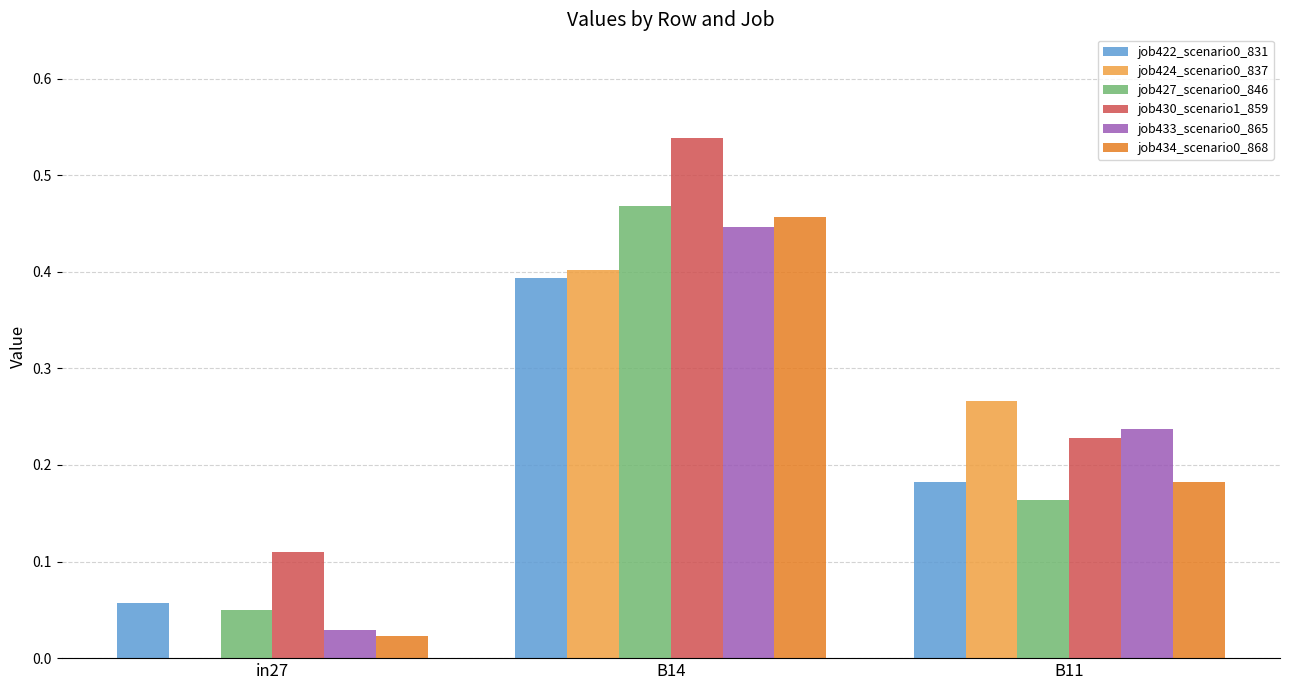

Which category has the highest value in the job424_scenario0_837 series?

B14